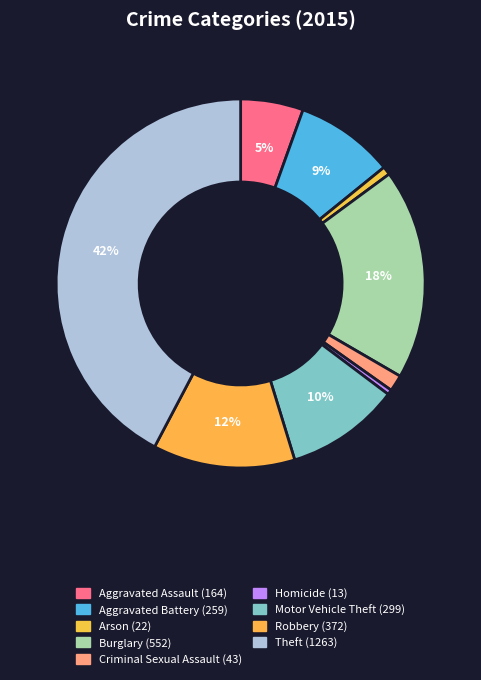

How many segments does this pie chart have?

9